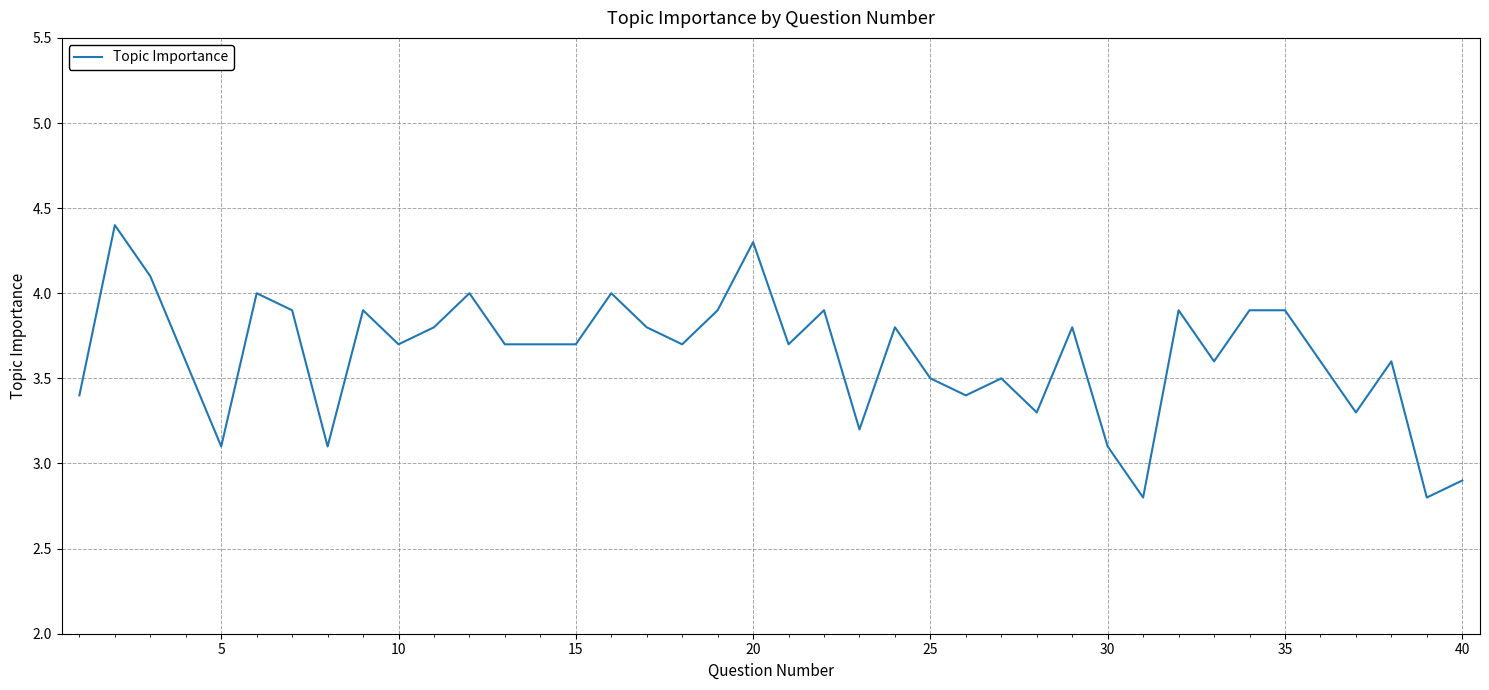

What is the maximum value shown in the chart?

4.4